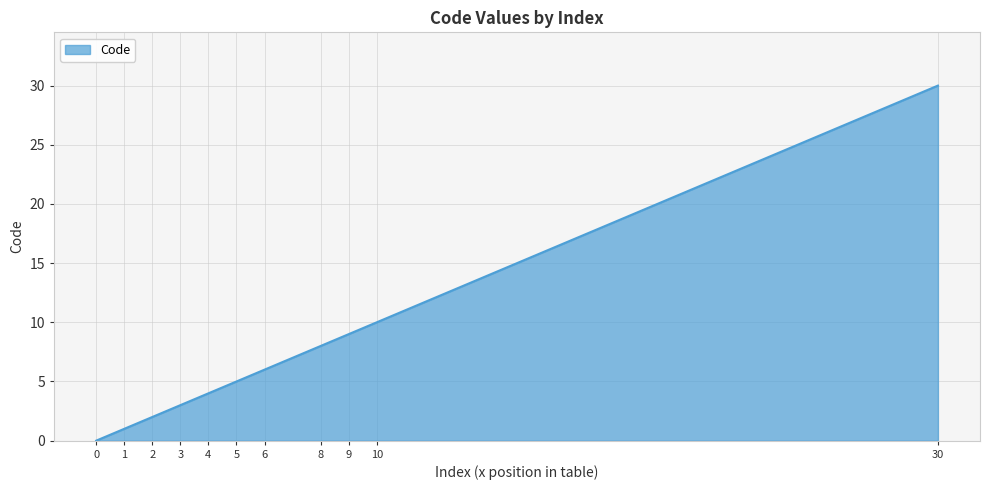

List the labels in order of value, smallest first.

0, 1, 2, 3, 4, 5, 6, 8, 9, 10, 30